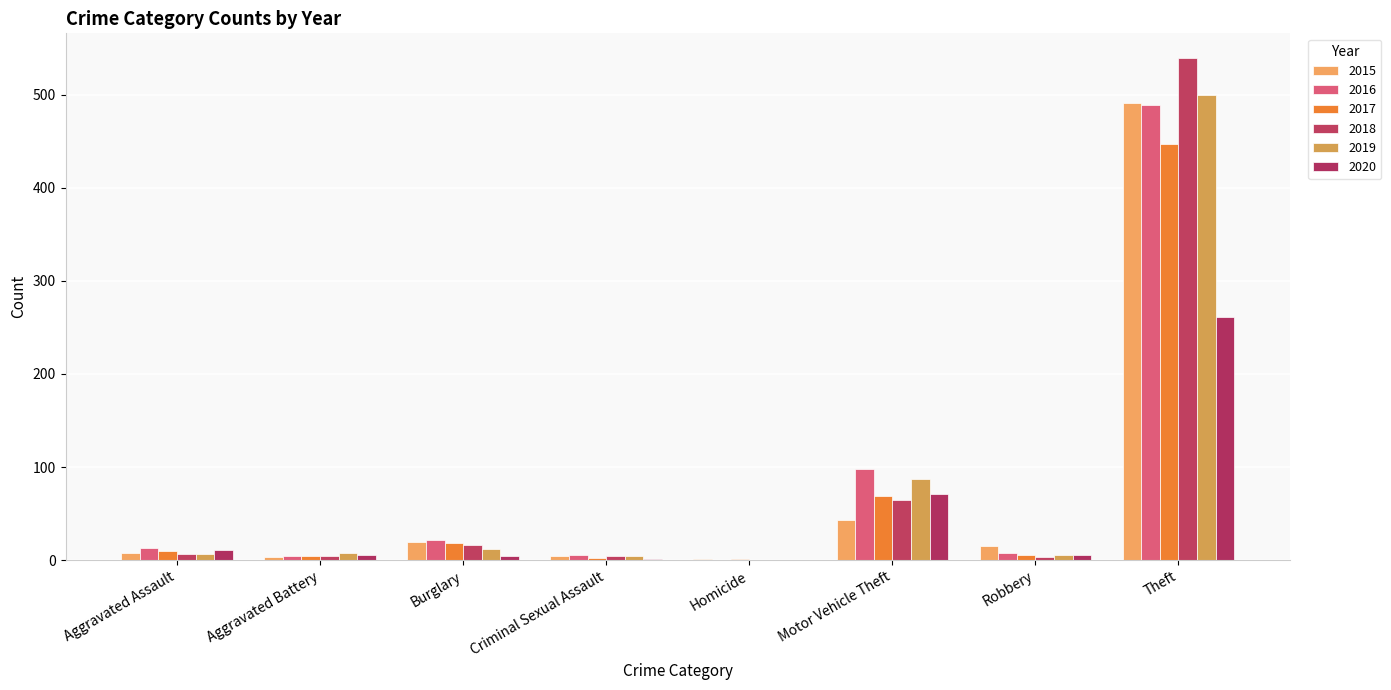

How many distinct data groups are displayed?

6